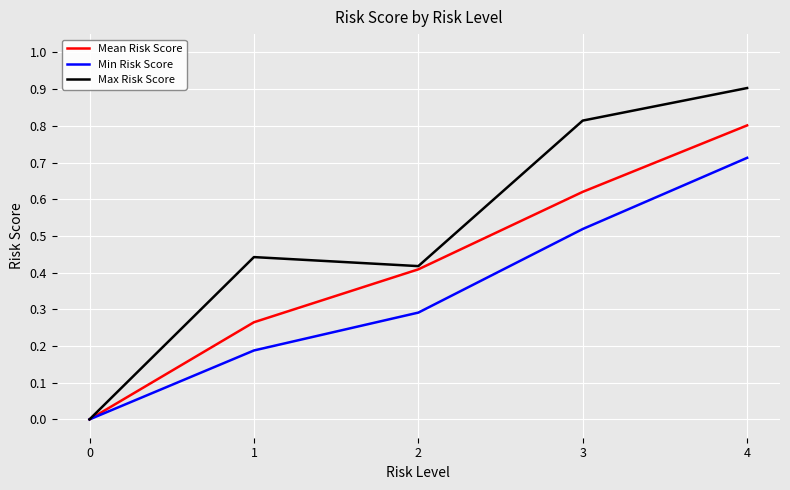

True or false: Mean Risk Score has a value of 0.8 at 4.

True